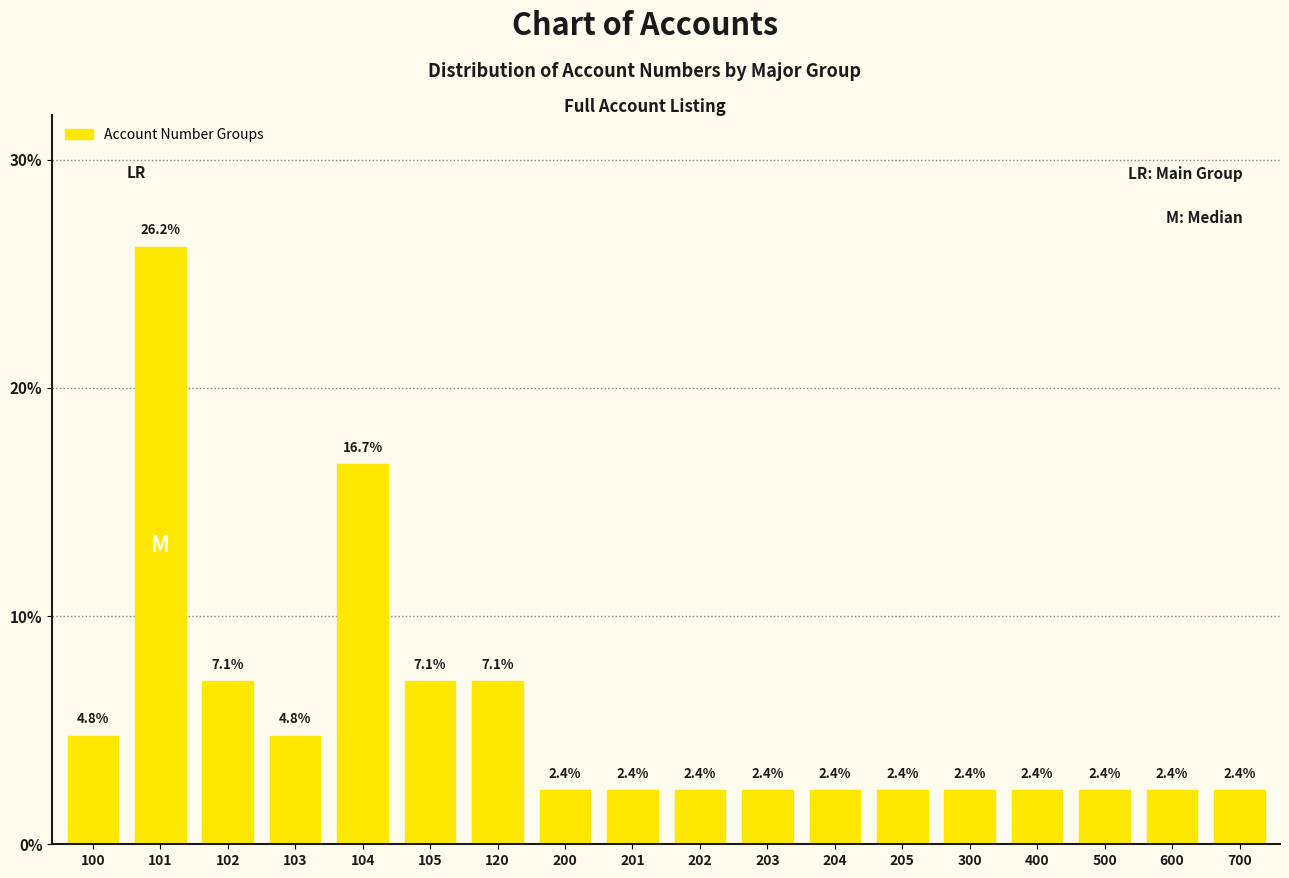

Reading left to right, list all the values displayed in this chart.

100=4.8	101=26.2	102=7.1	103=4.8	104=16.7	105=7.1	120=7.1	200=2.4	201=2.4	202=2.4	203=2.4	204=2.4	205=2.4	300=2.4	400=2.4	500=2.4	600=2.4	700=2.4